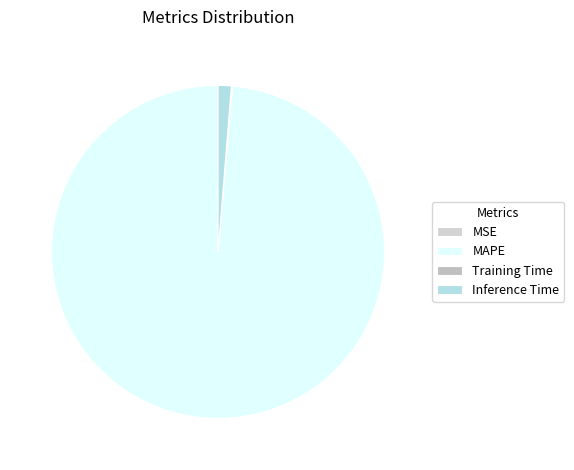

What is the change in value from MSE to MAPE?

+72.9